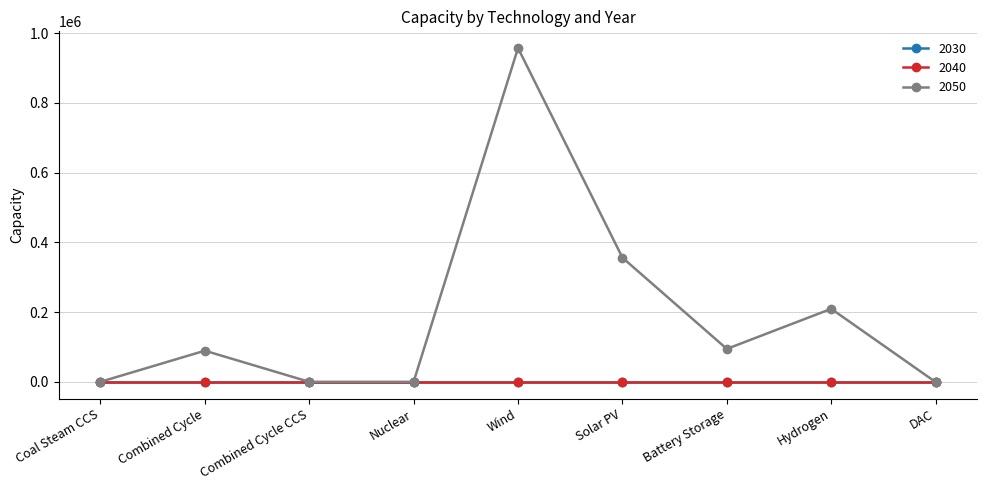

Reading left to right, extract all data points from this chart.

2030: 0.0	0.0	0.0	0.0	0.0	0.0	0.0	0.0	0.0
2040: 0.0	0.0	0.0	0.0	0.0	0.0	0.0	0.0	0.0
2050: 0.0	89259.2	0.0	0.0	956944.1	356006.6	94401.3	209282.7	-688.2